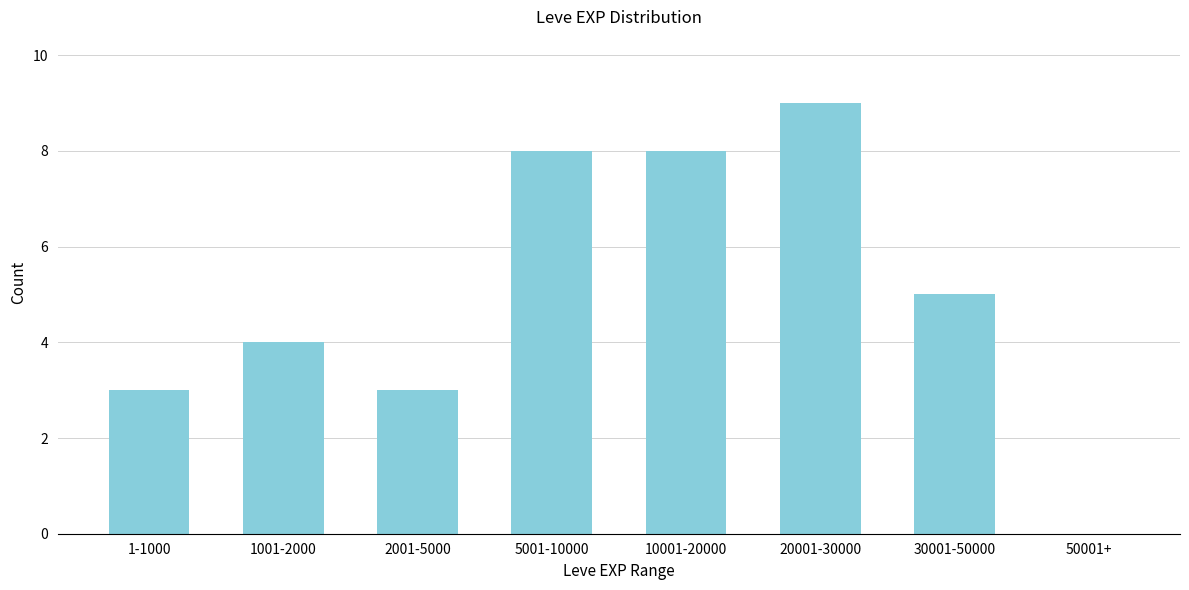

Reading right to left, transcribe all the data shown in this chart.

50001+=0	30001-50000=5	20001-30000=9	10001-20000=8	5001-10000=8	2001-5000=3	1001-2000=4	1-1000=3